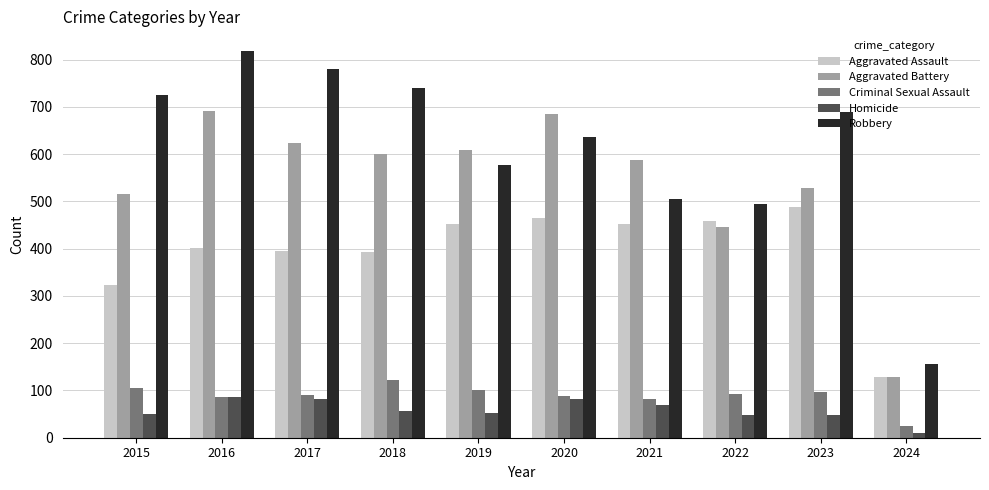

Where is Aggravated Battery nearest to the value 410?

2022